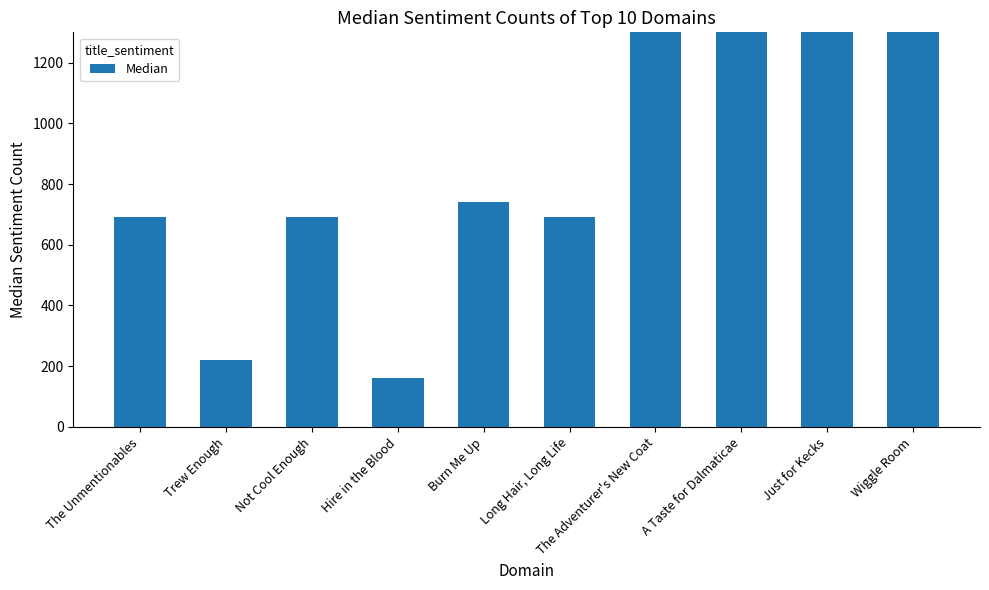

What is the sum of the values at Burn Me Up and Hire in the Blood?

900